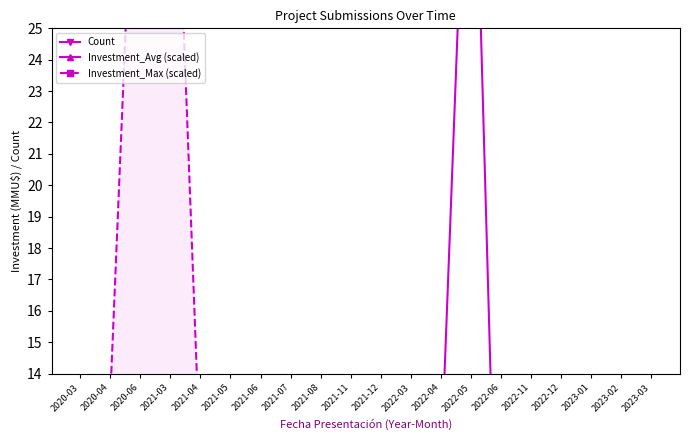

After their last crossing, which series has the higher values: Investment_Avg (scaled) or Investment_Max (scaled)?

Investment_Avg (scaled)